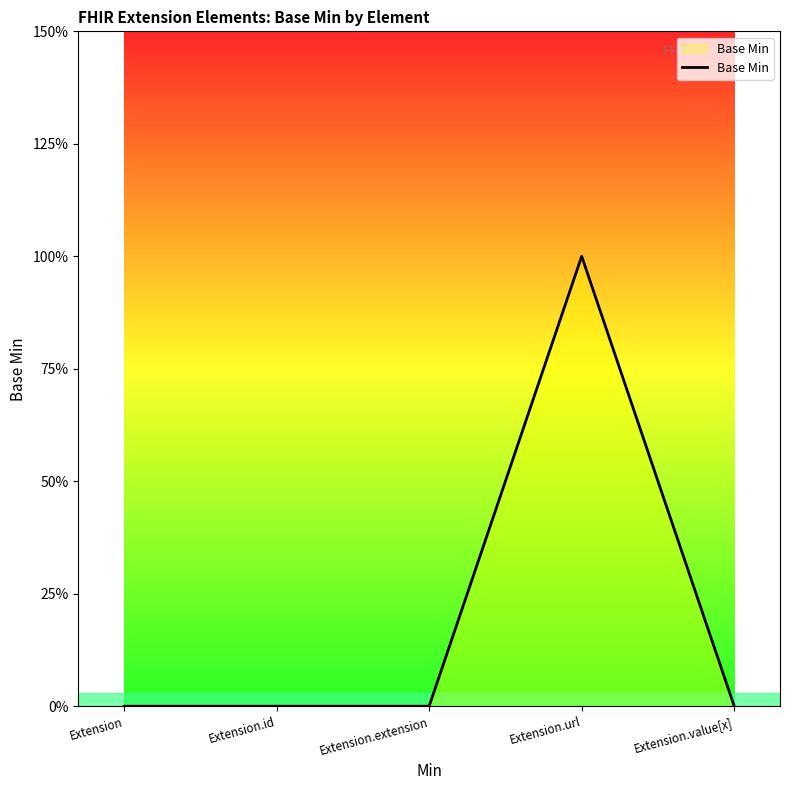

Reading left to right, list all the values displayed in this chart.

Extension=0	Extension.id=0	Extension.extension=0	Extension.url=1	Extension.value[x]=0